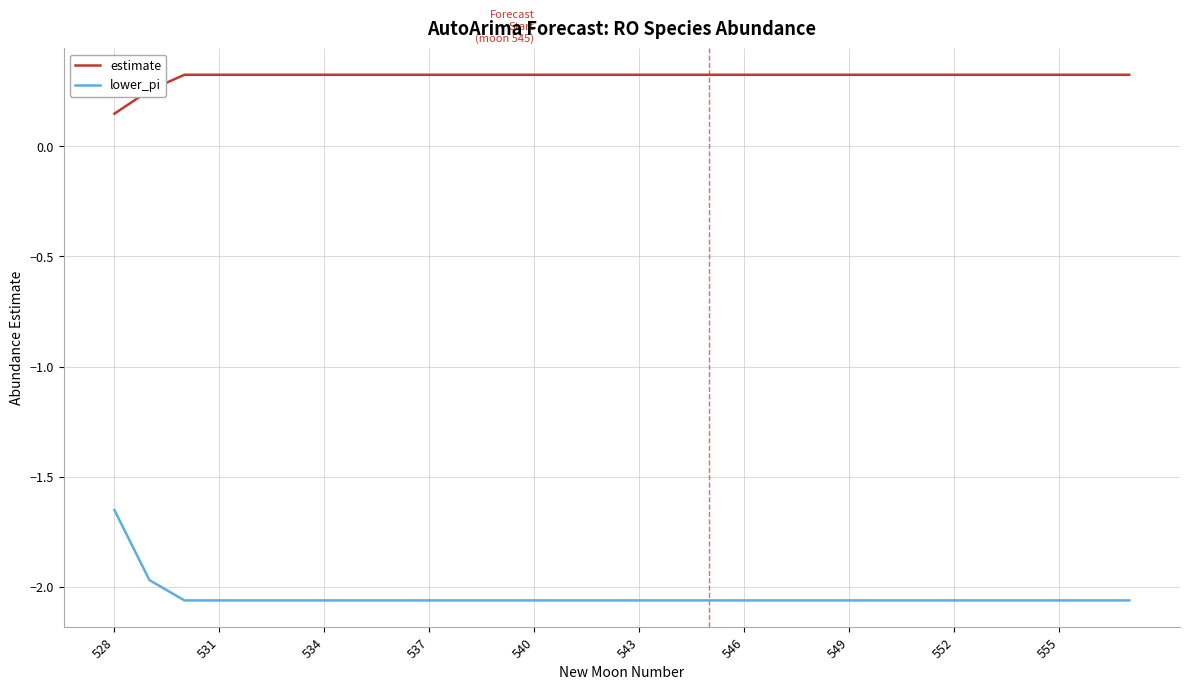

Which series has the largest range (max minus min)?

lower_pi